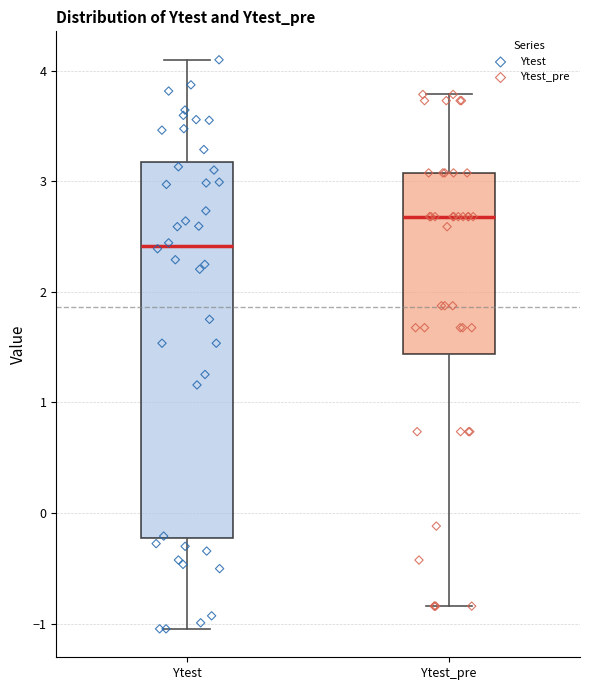

Comparing the boxes themselves (not the whiskers), which one is the tallest?

Ytest